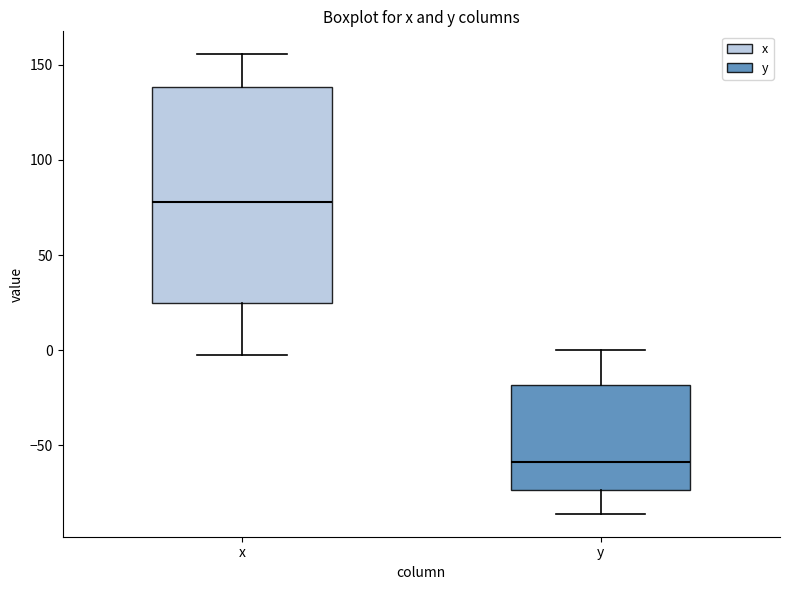

Which box is the tallest, from its lower edge to its upper edge?

x